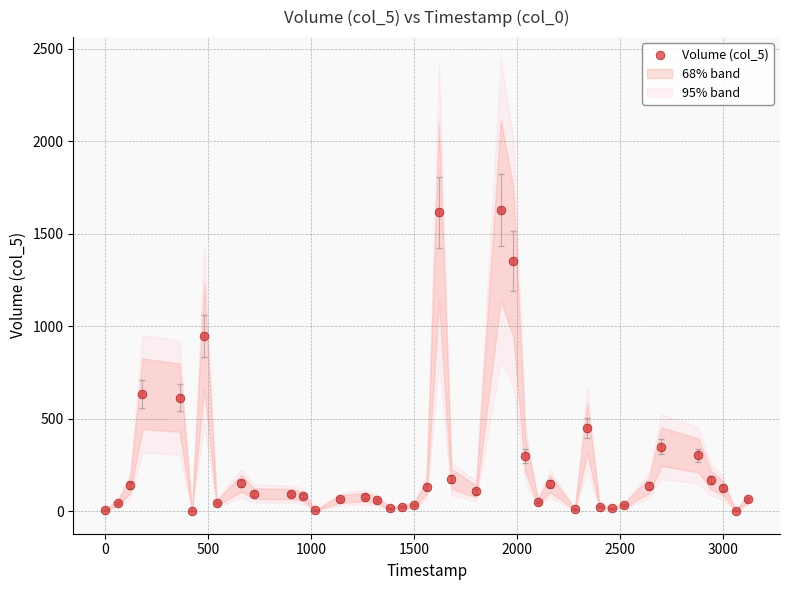

What Y value in the scatter plot is closest to 815?

950.0